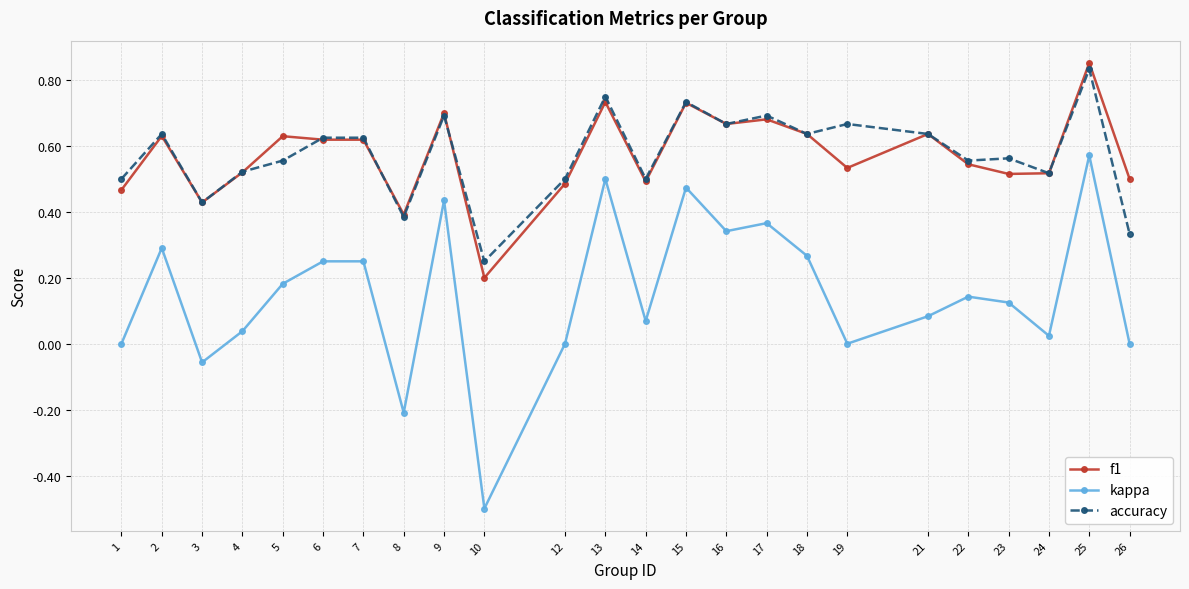

What is the minimum value shown in the chart?

-0.5